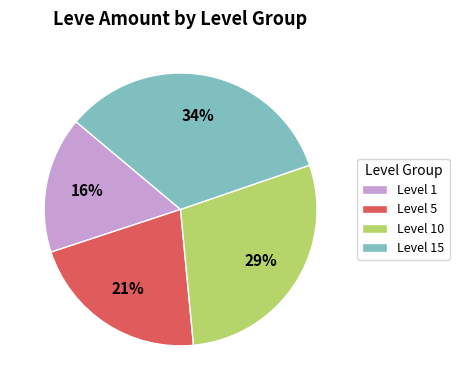

How many slices are in this pie chart?

4